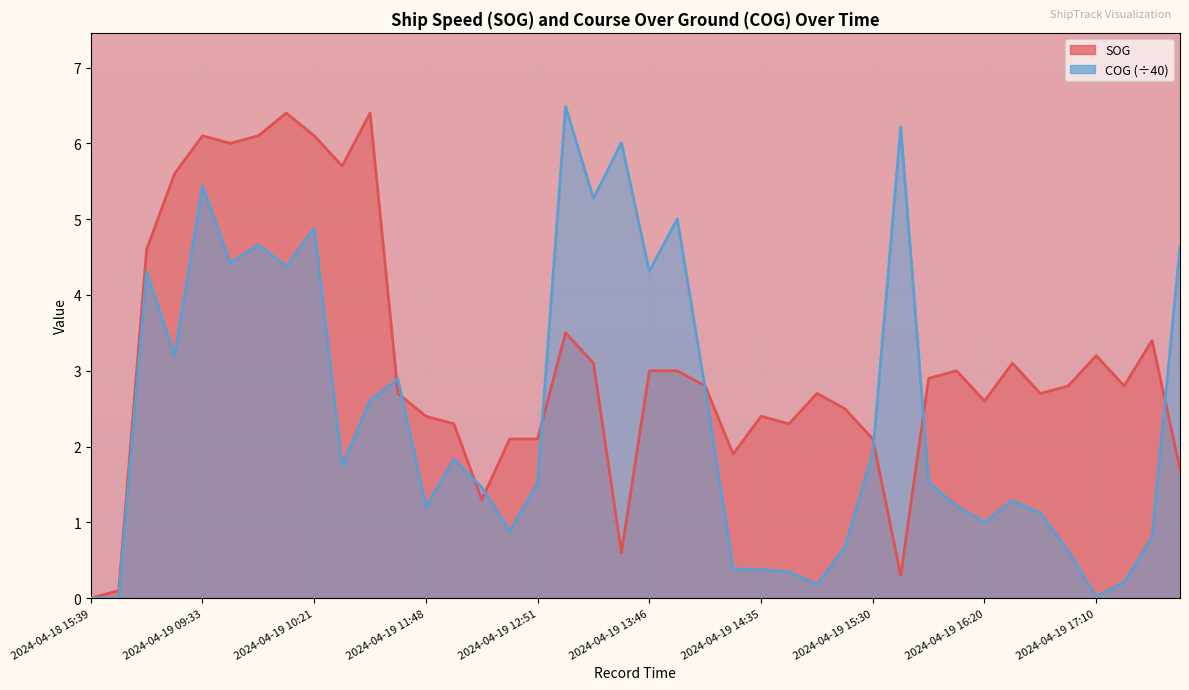

Which series has the largest total across all categories?

SOG